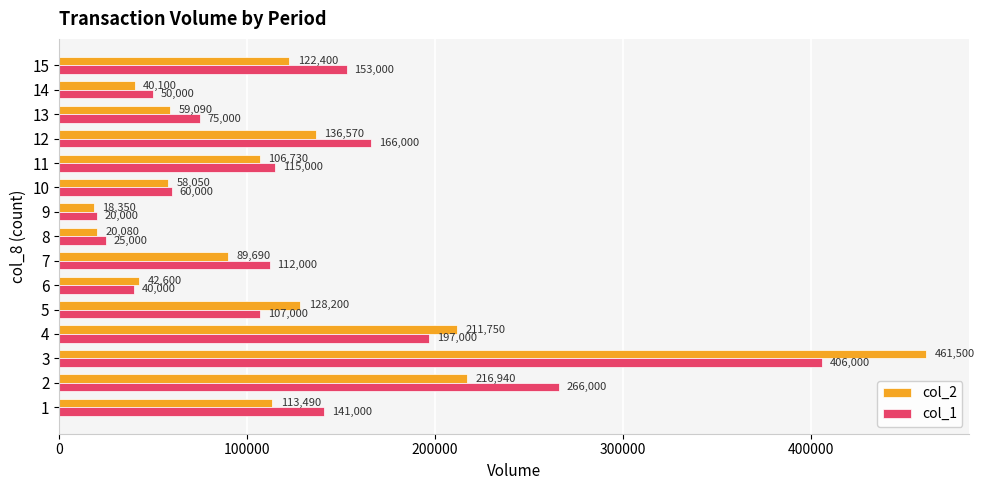

Which label corresponds to the largest value in the chart?

3